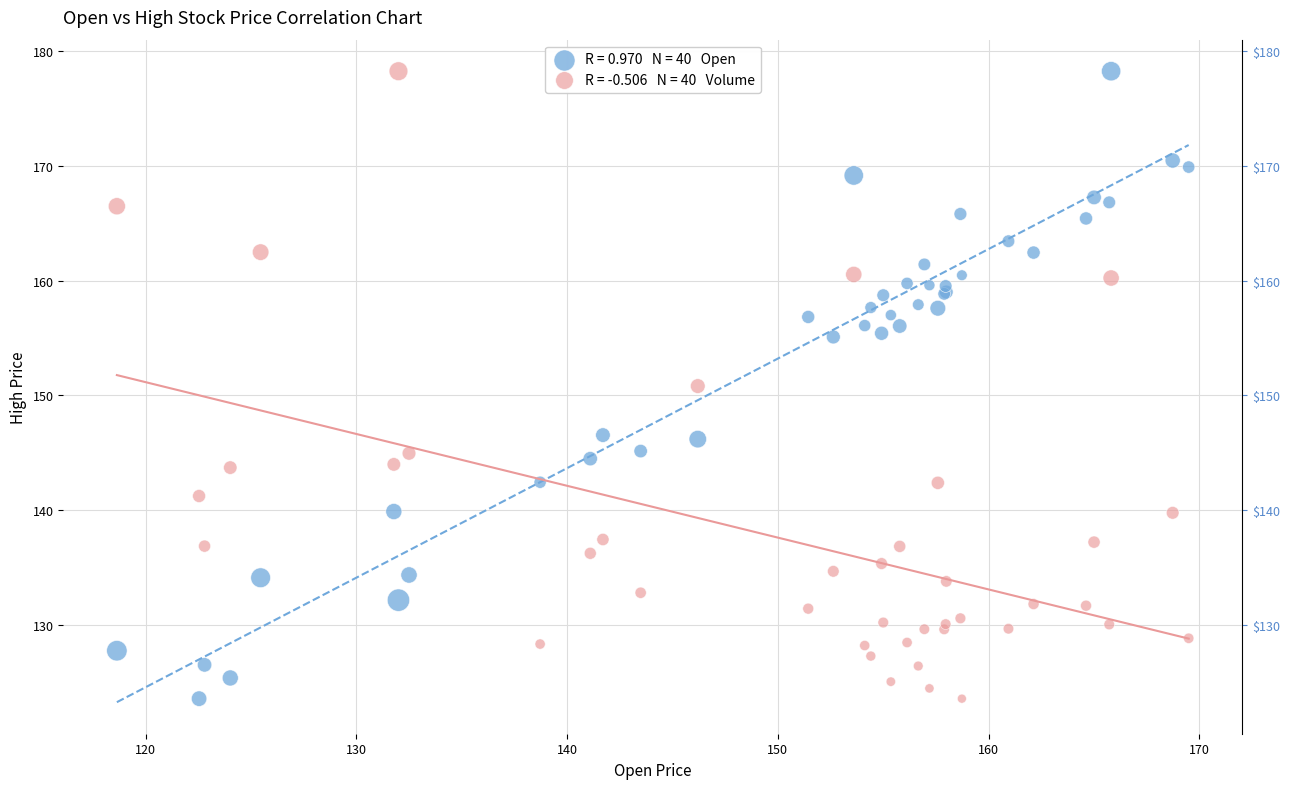

Across all series, what Y value is closest to 150?

150.8